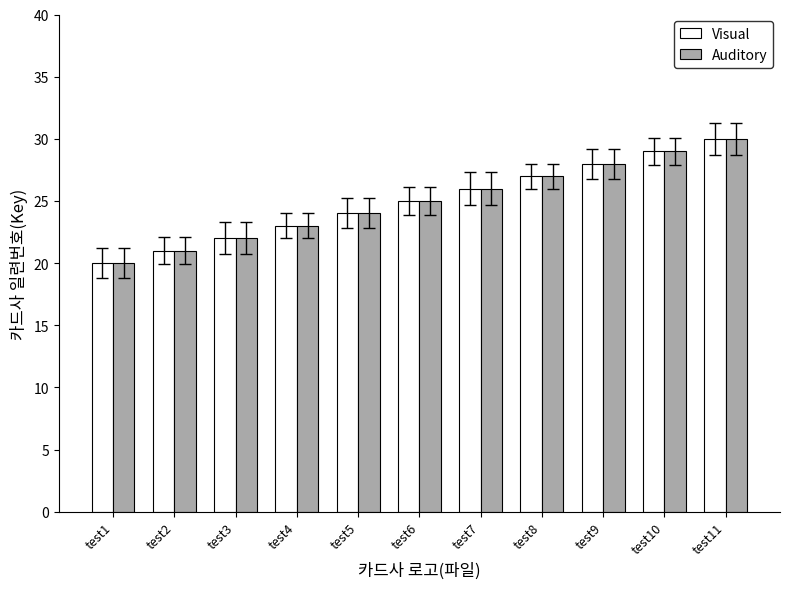

Which label corresponds to the smallest value in the chart?

test1